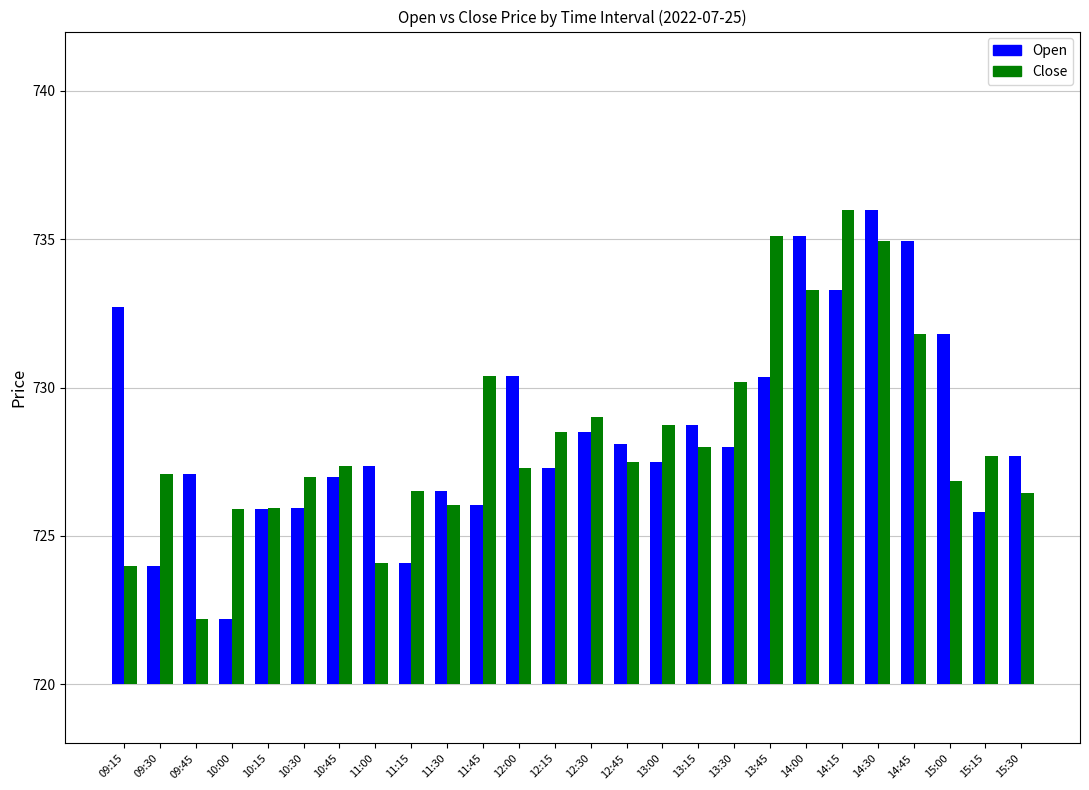

Which series has the largest range (max minus min)?

Open